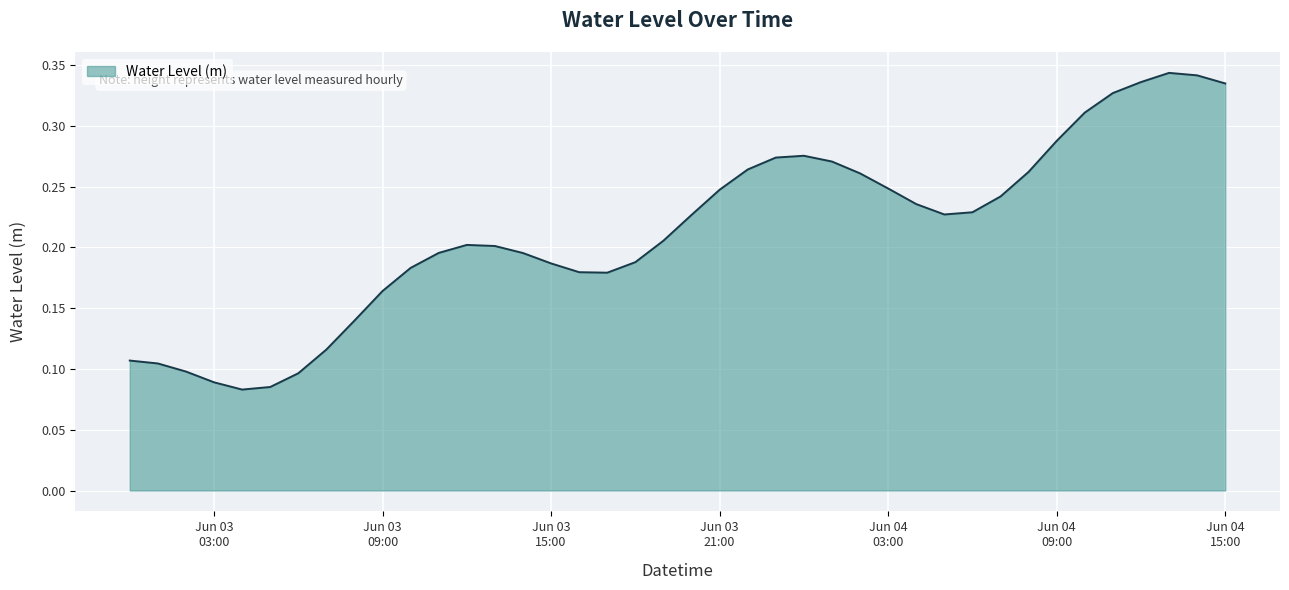

Which label corresponds to the largest value in the chart?

2024-06-04 13:00:00